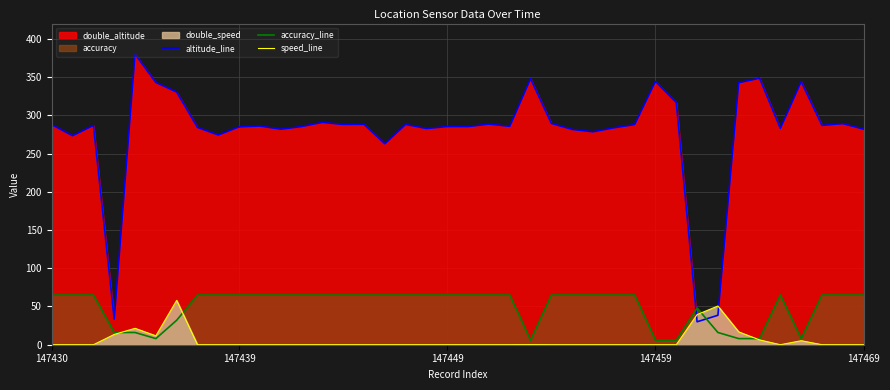

What is the minimum value for altitude_line?

30.0